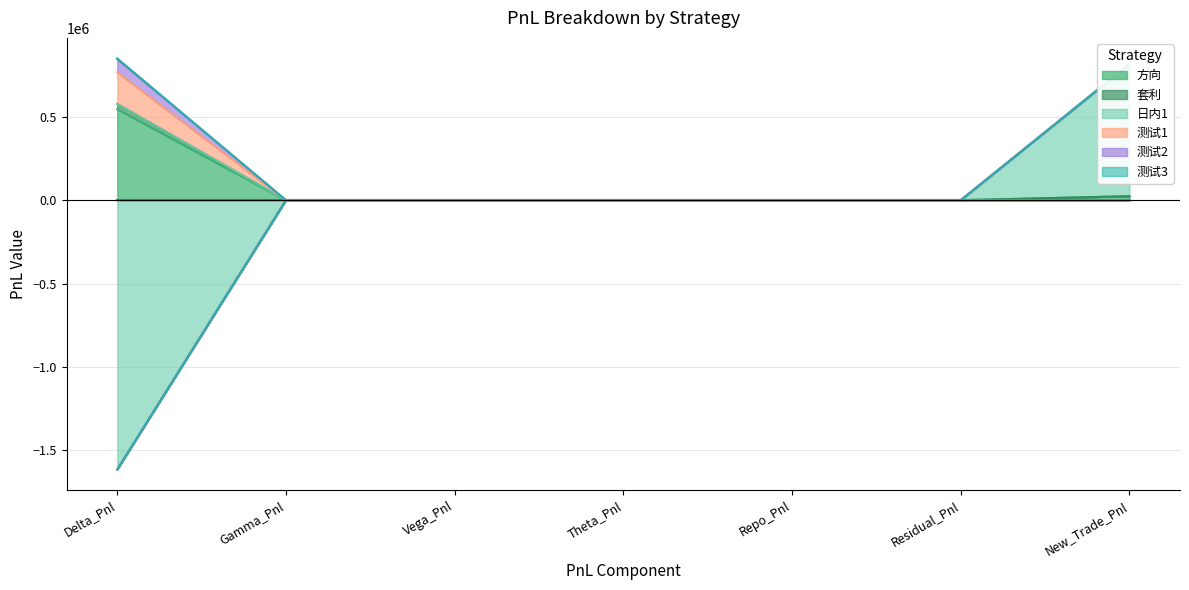

True or false: 测试2 and 测试3 intersect in this chart.

False